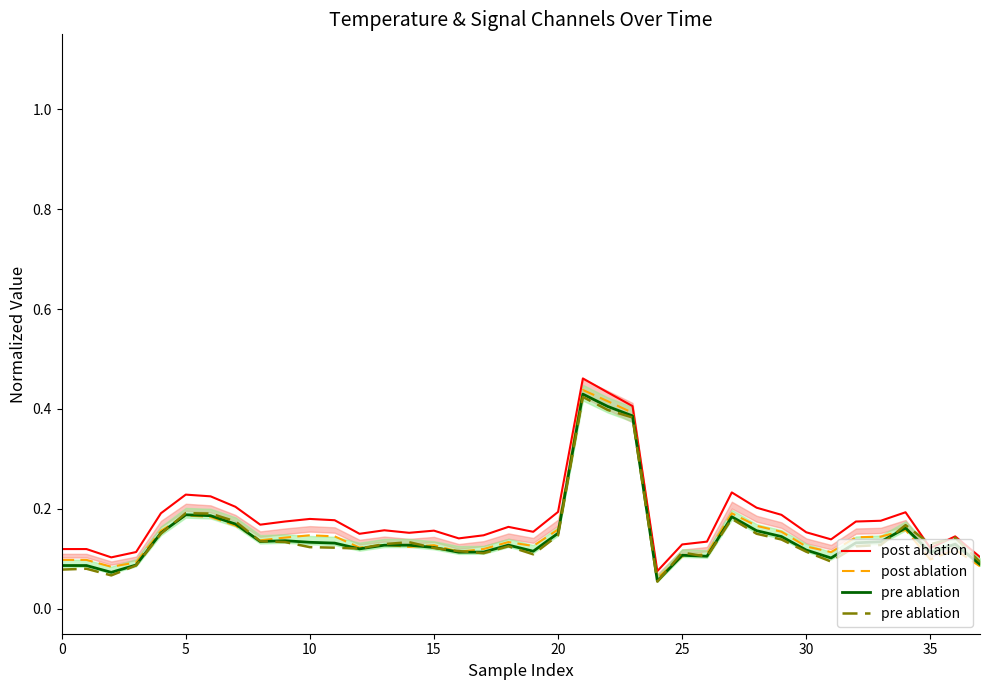

At which category does the chart reach its minimum across all series?

24